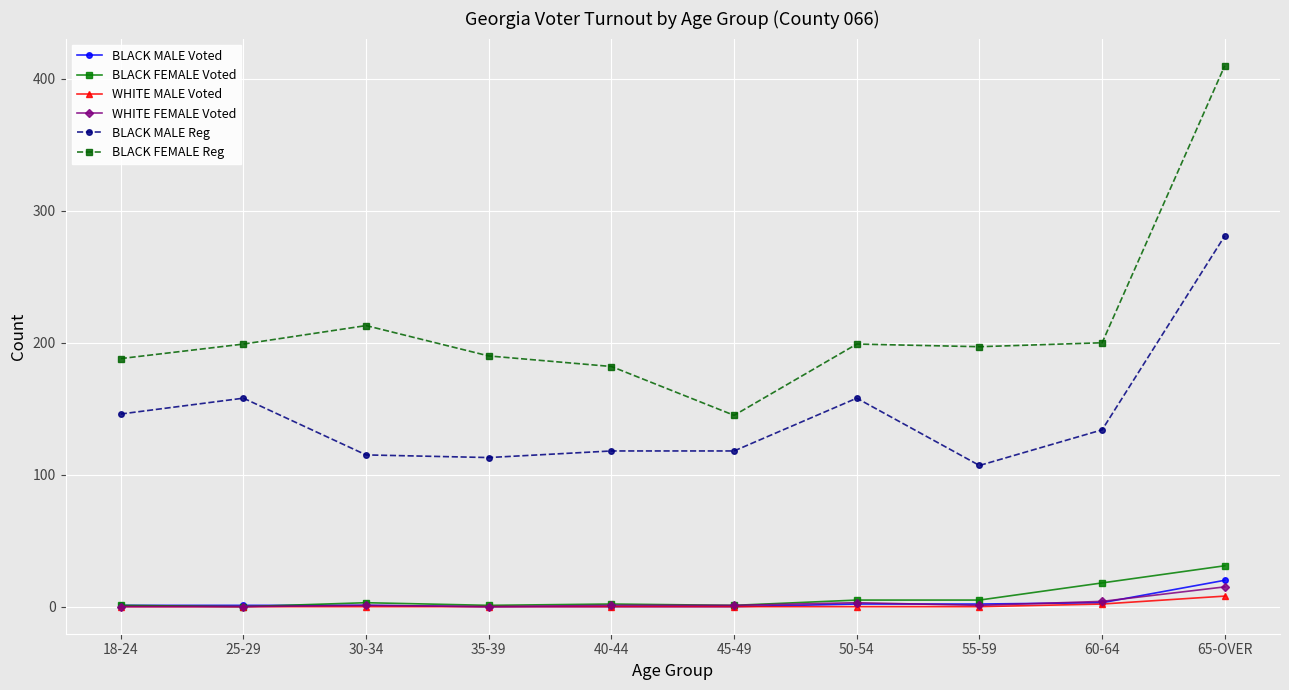

What position from the left is 25-29?

2